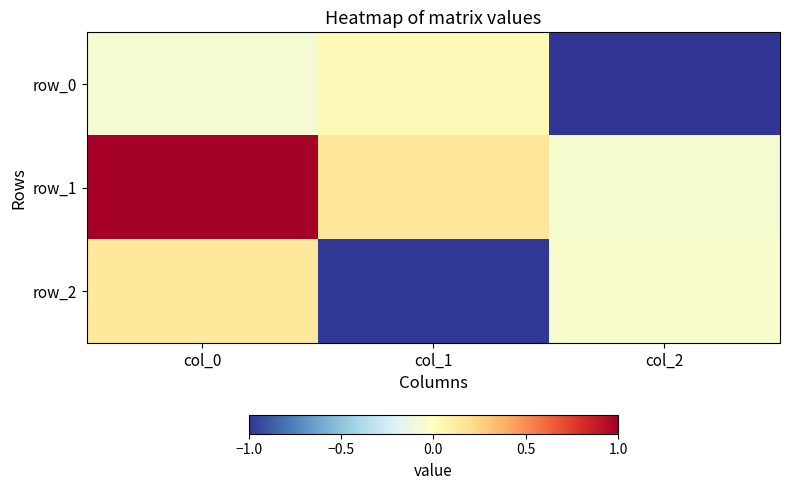

Rank the series by their maximum value, from highest to lowest.

row_1, row_2, row_0